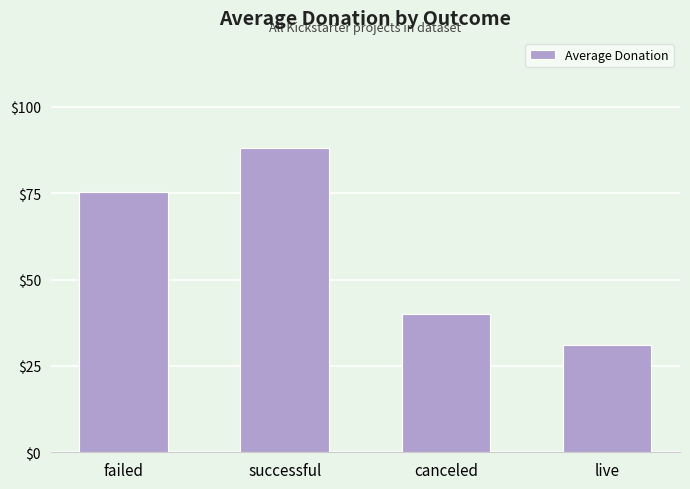

Where does the data first go above 75?

failed